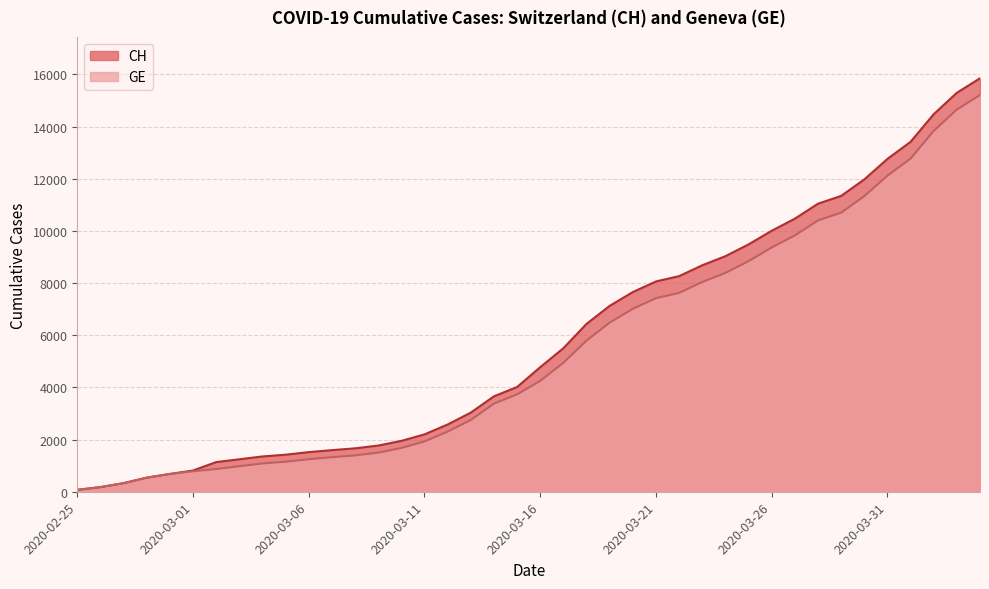

At which label does GE first exceed 4248?

2020-03-17